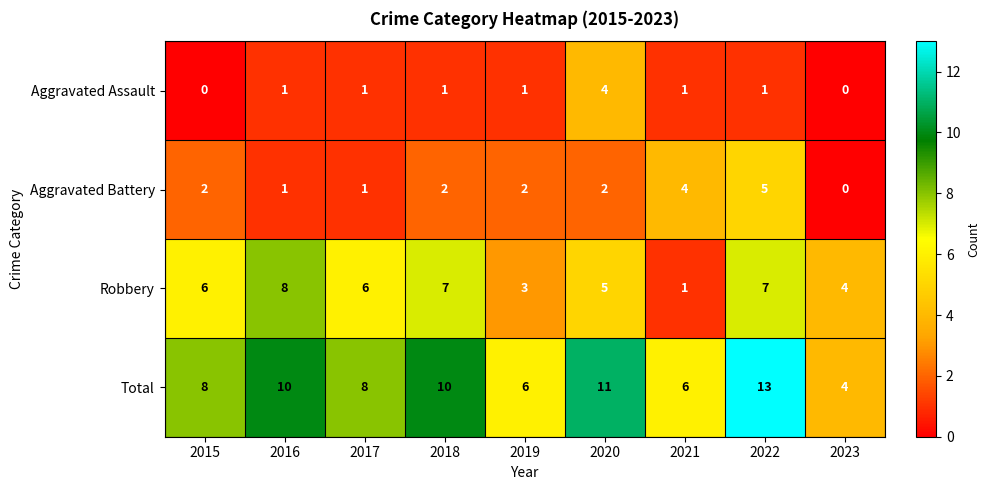

At 2018, list the series in order from largest to smallest.

Total, Robbery, Aggravated Battery, Aggravated Assault